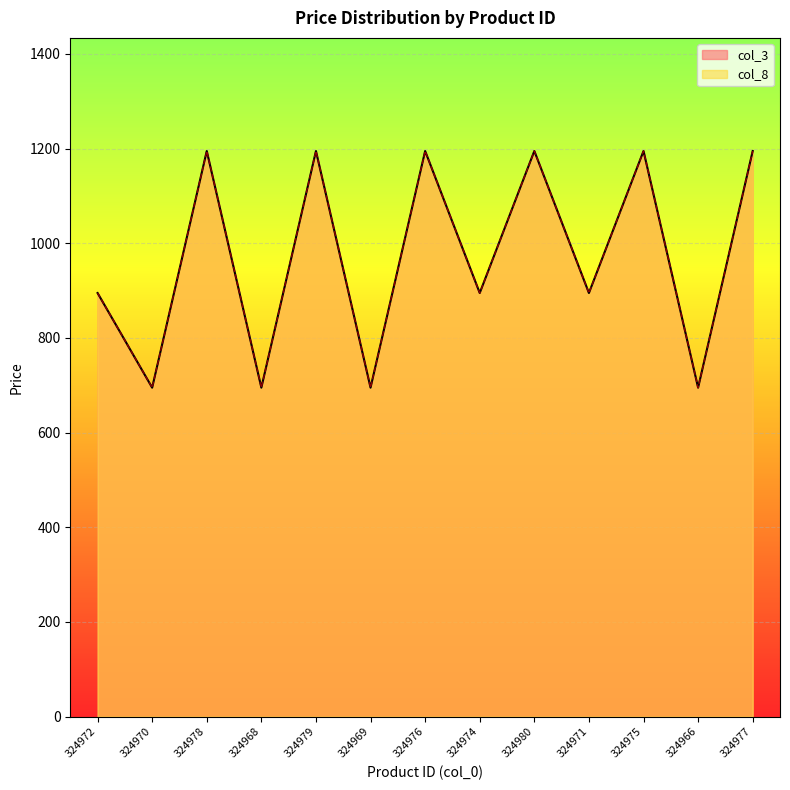

How many data points does each series have?

13